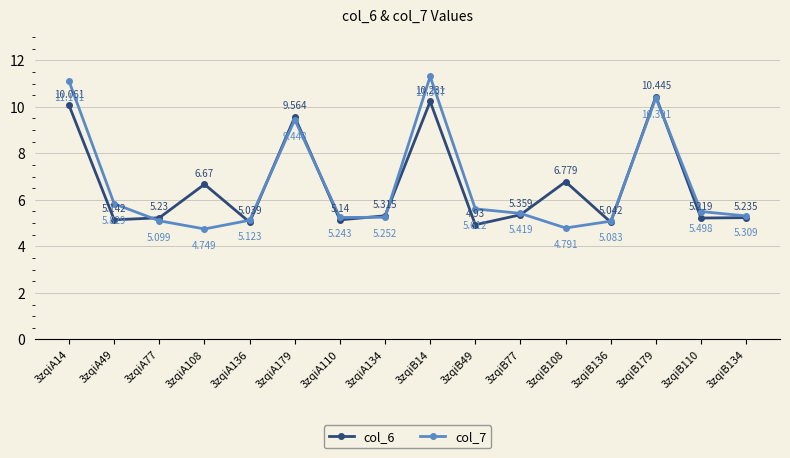

Rank the series by their maximum value, from lowest to highest.

col_6, col_7